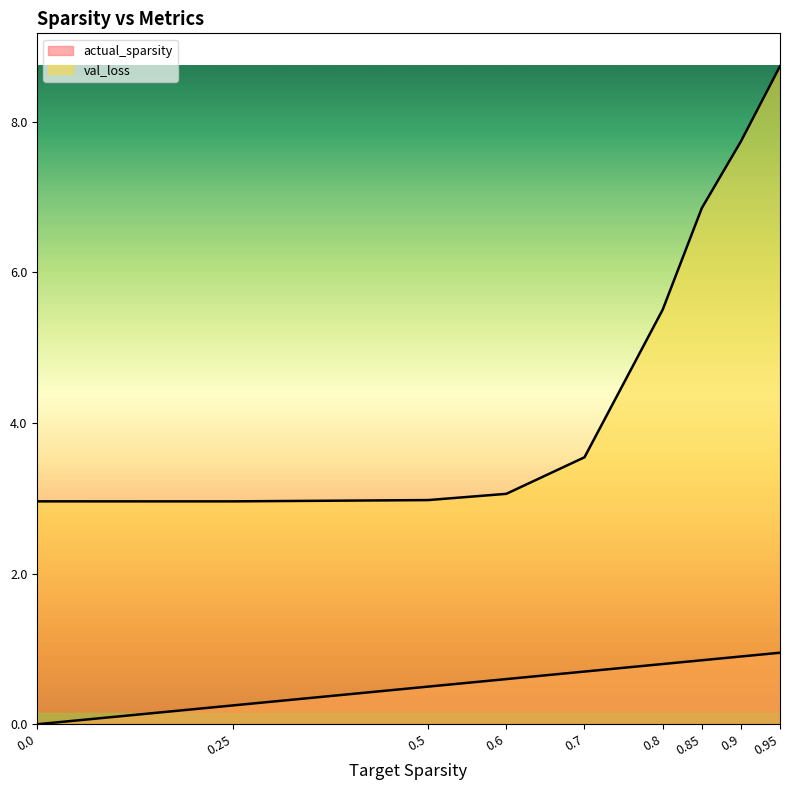

Rank the series at 0.25 from lowest to highest value.

actual_sparsity, val_loss